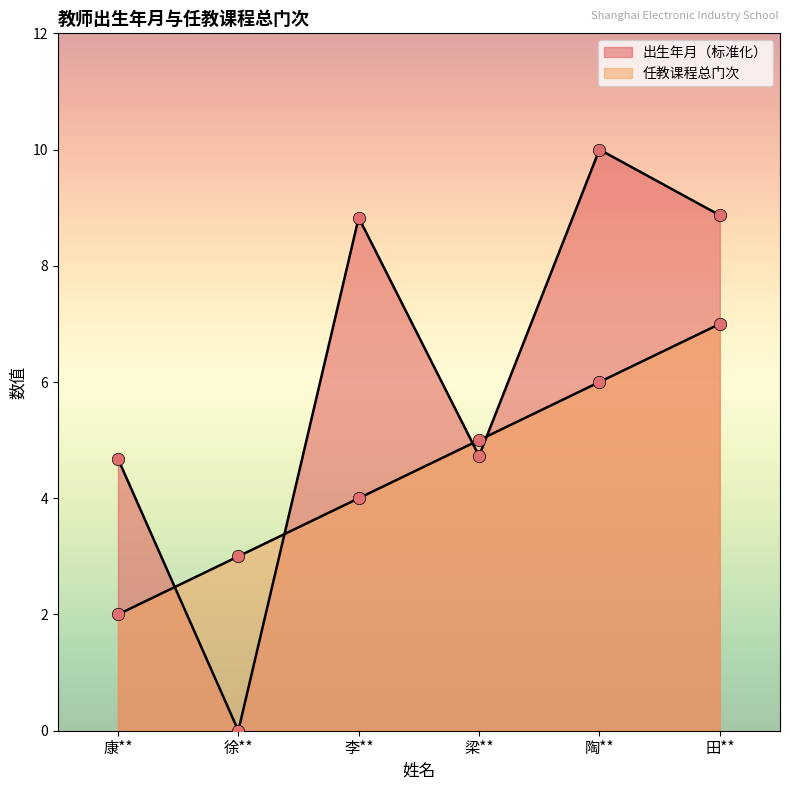

At how many categories does at least one series exceed 3?

5